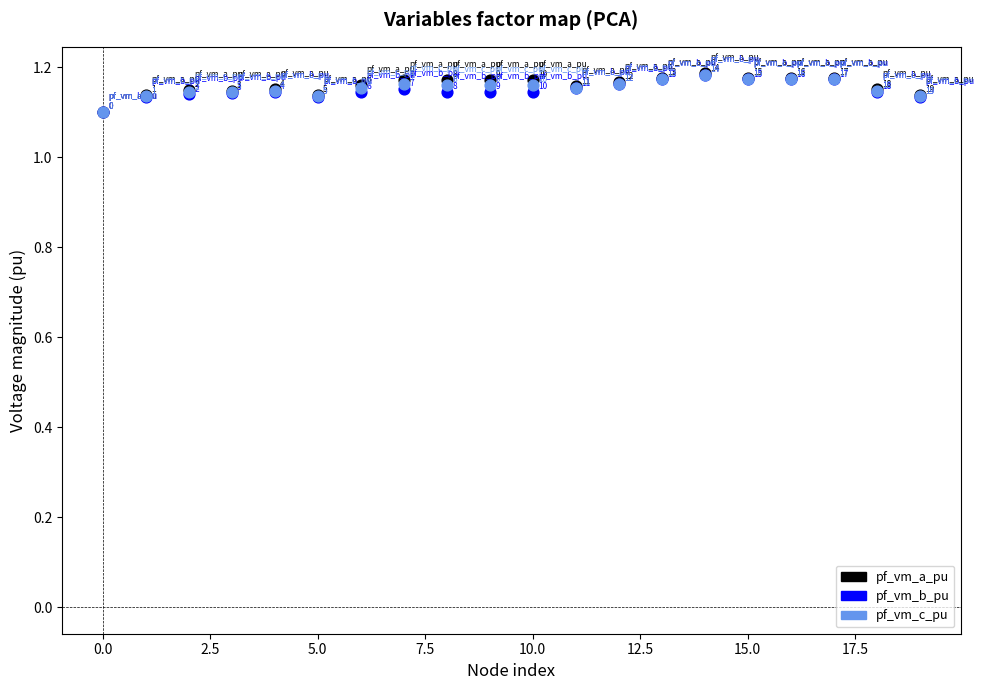

Which series has the largest Y range (max minus min)?

pf_vm_a_pu